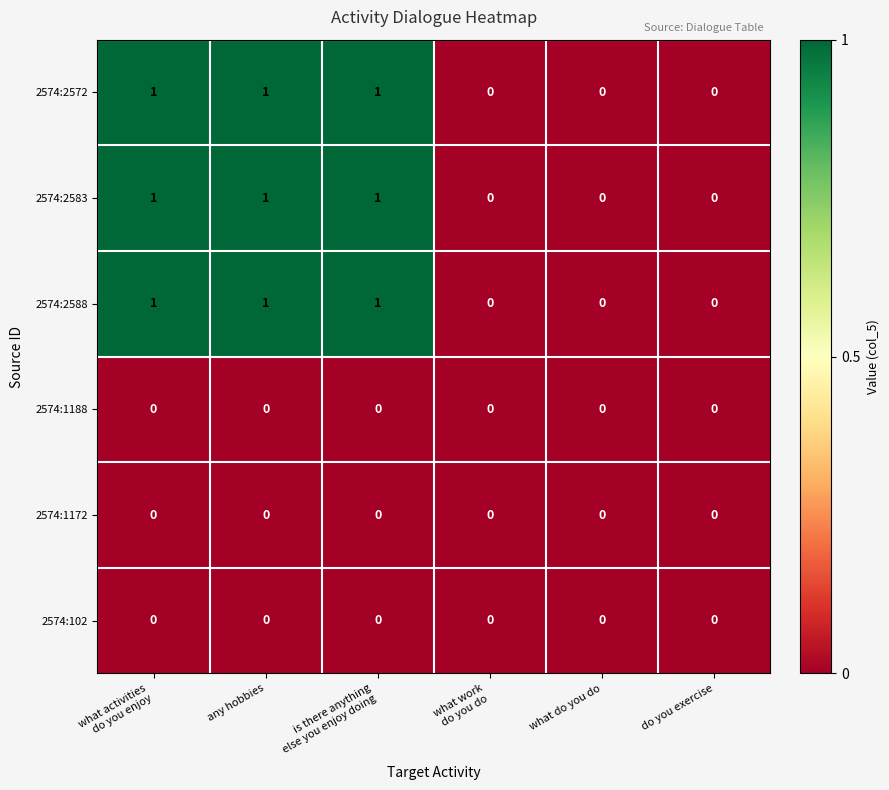

Is the value of 2574:2588 at any hobbies greater than the value of 2574:102 at do you exercise?

Yes